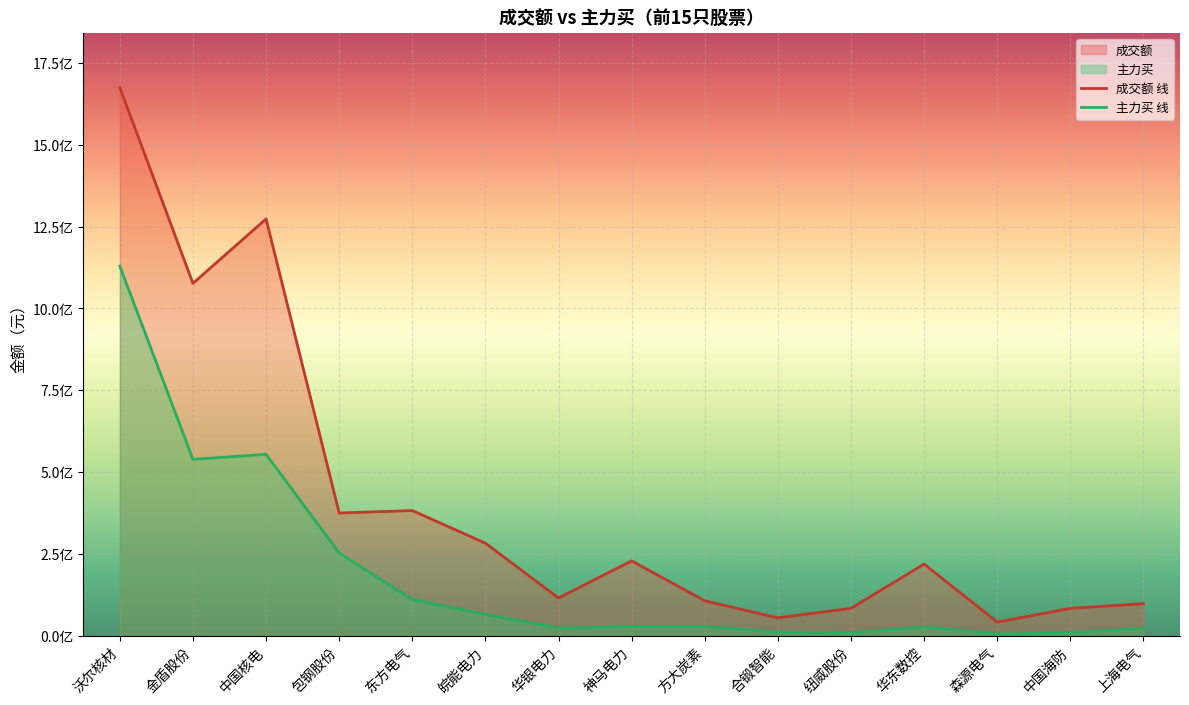

At which category does 成交额 reach its first local valley?

金盾股份